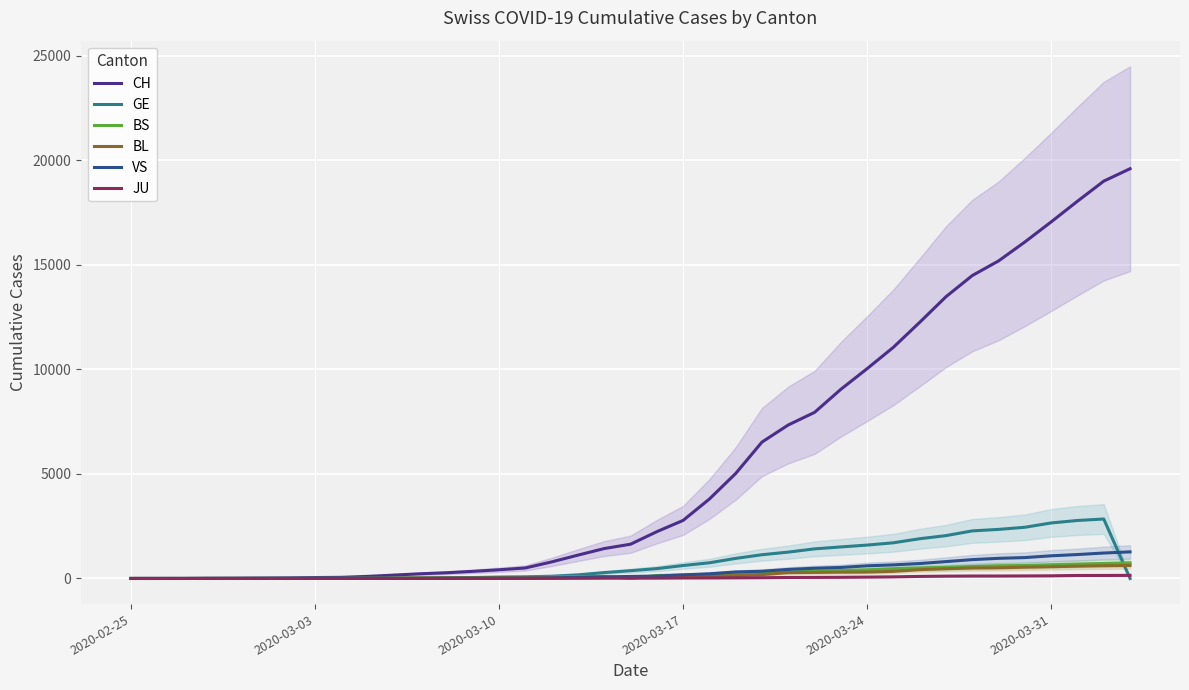

How many data points in JU are less than 16?

19